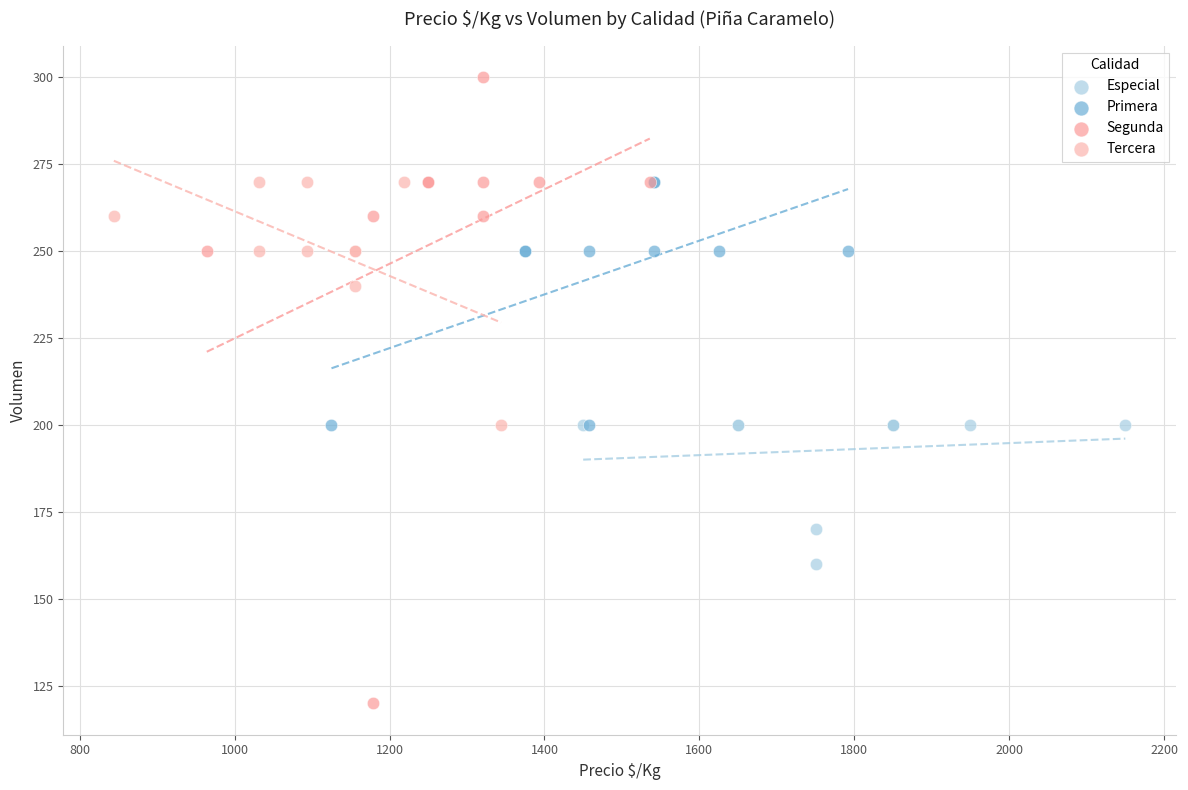

Which series contains the lowest Y value?

Segunda